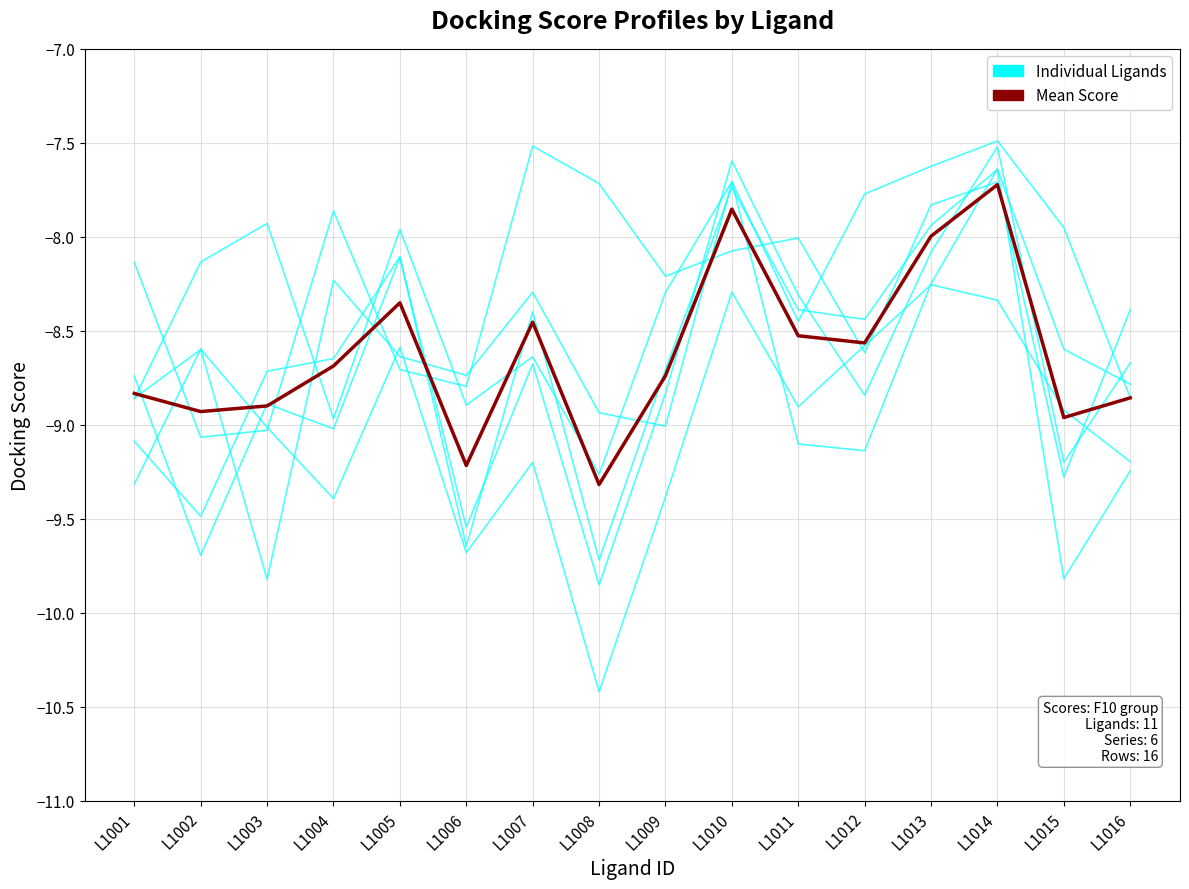

Does the chart display data point markers on the line(s)?

No